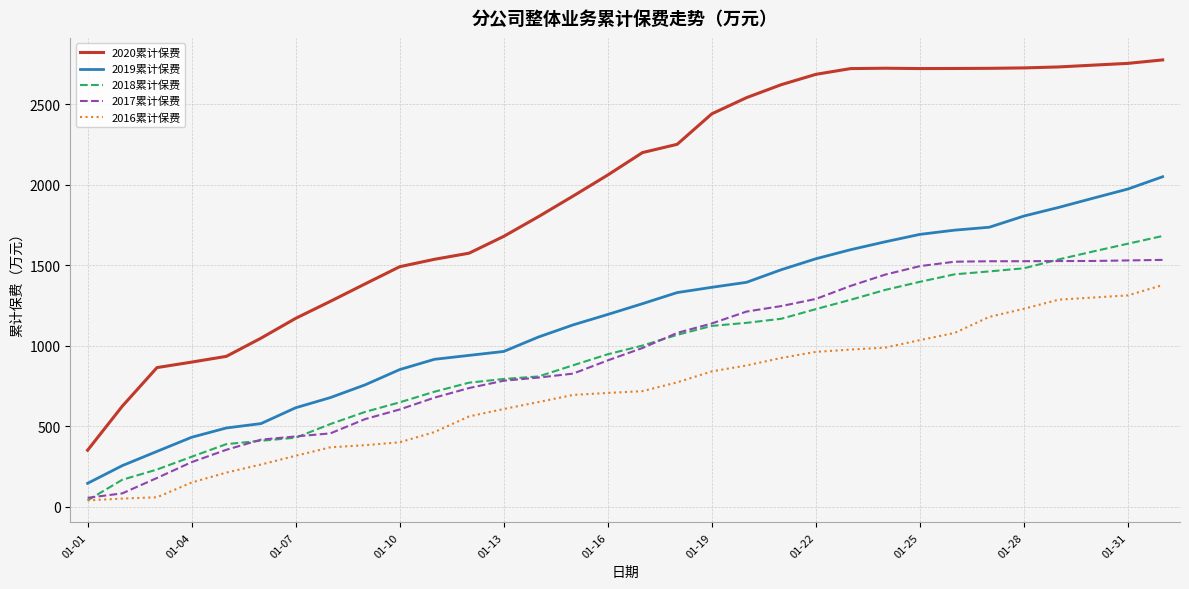

True or false: 2020累计保费 and 2016累计保费 cross at least once.

False